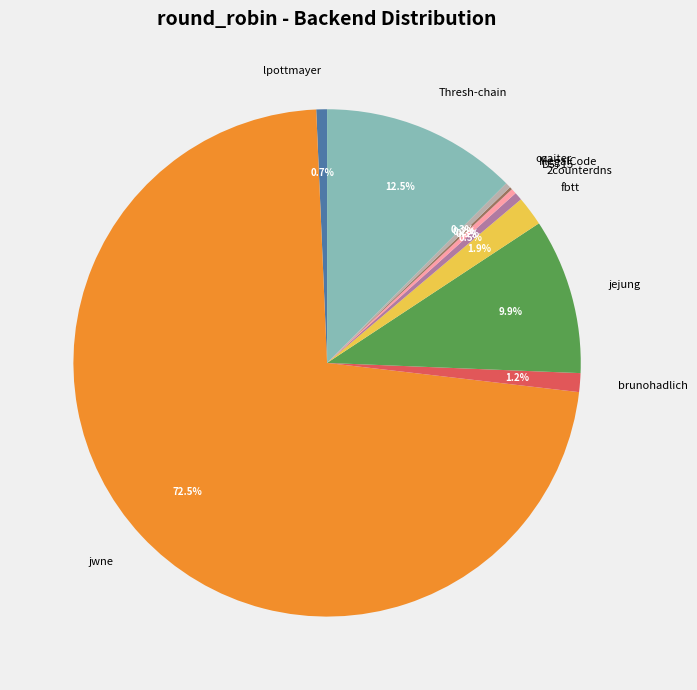

Which category has the biggest portion of the pie?

jwne